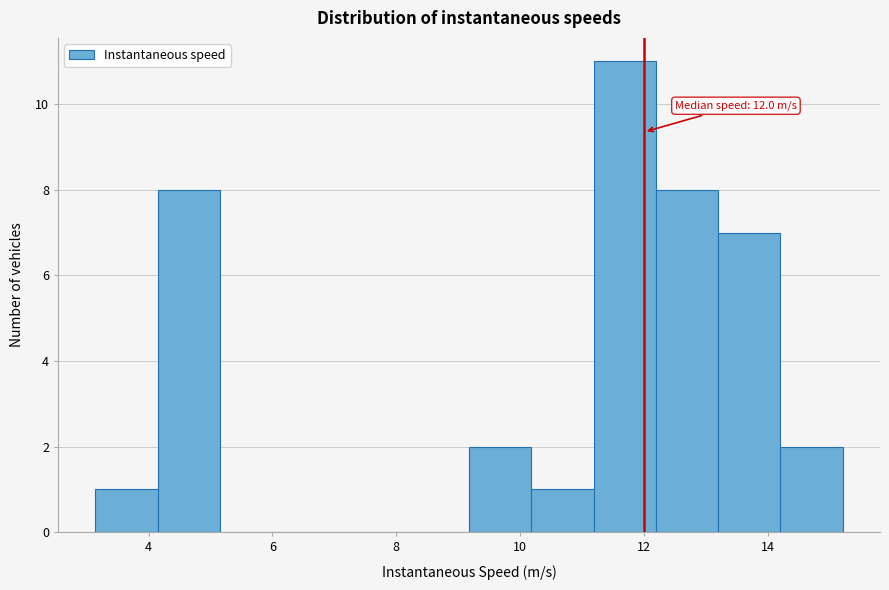

Which range on the x-axis has the tallest bar?

11.2 to 12.2